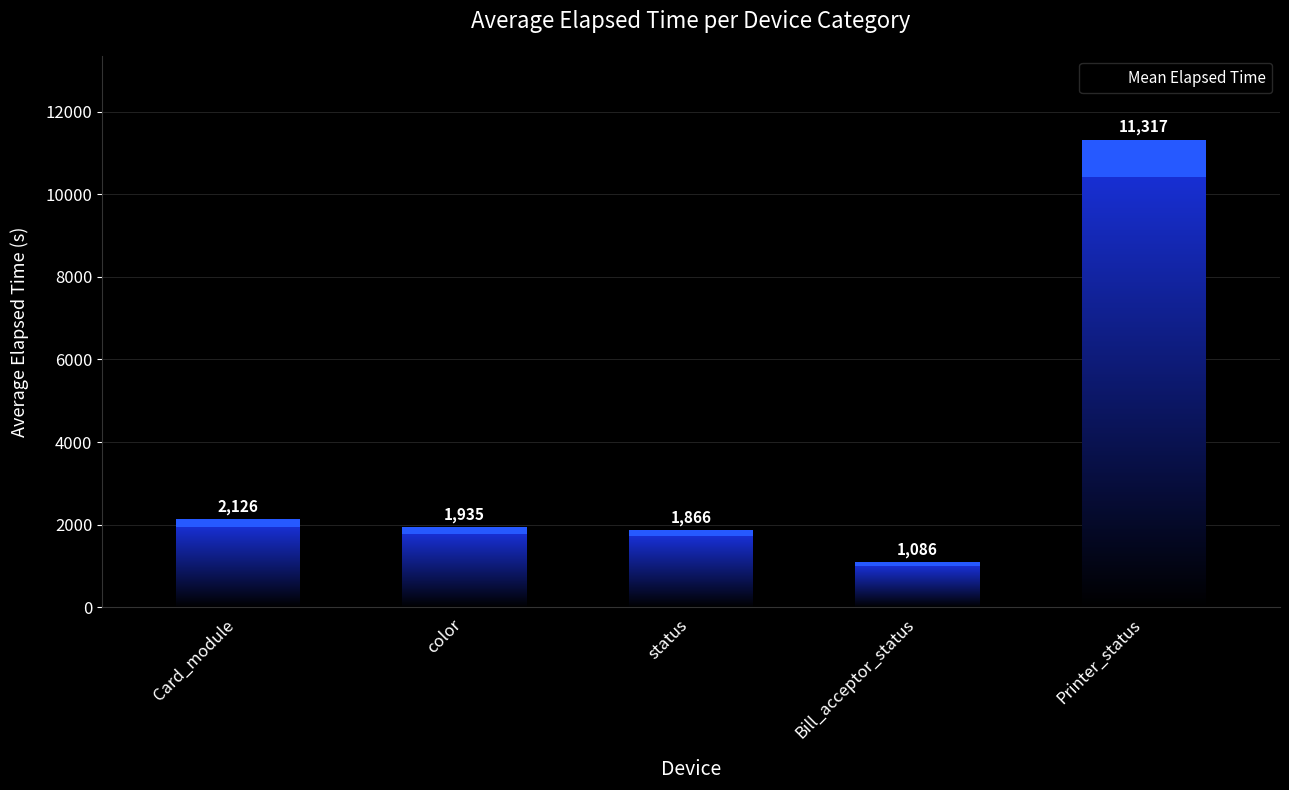

The chart shows a value of 3183 at Card_module. True or false?

False